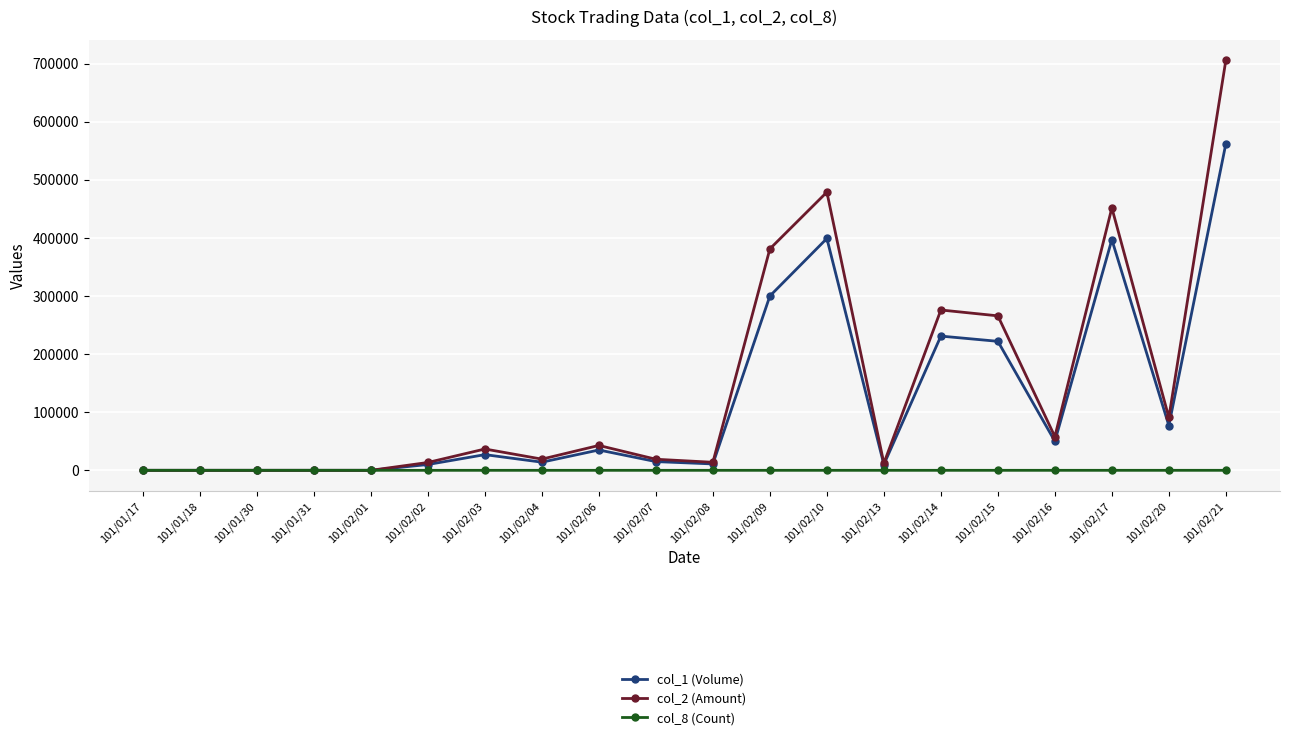

What is the label of the 4th point from the left?

101/01/31